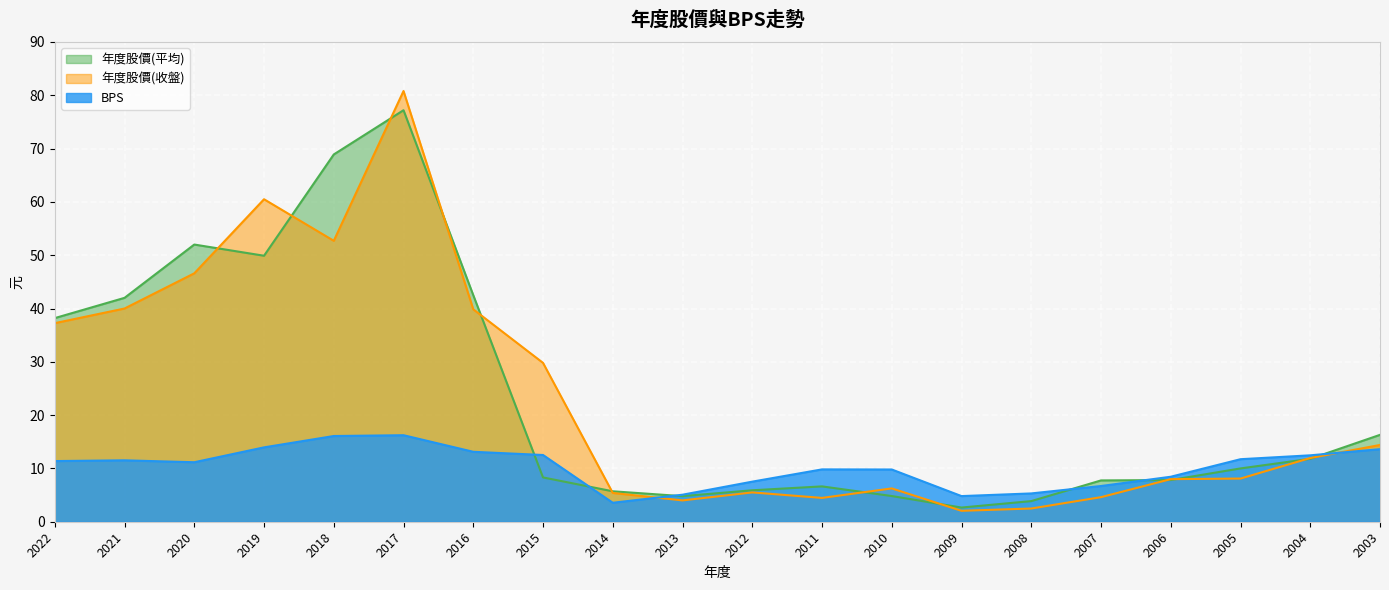

After their last crossing, which series has the higher values: 年度股價(平均) or BPS?

年度股價(平均)